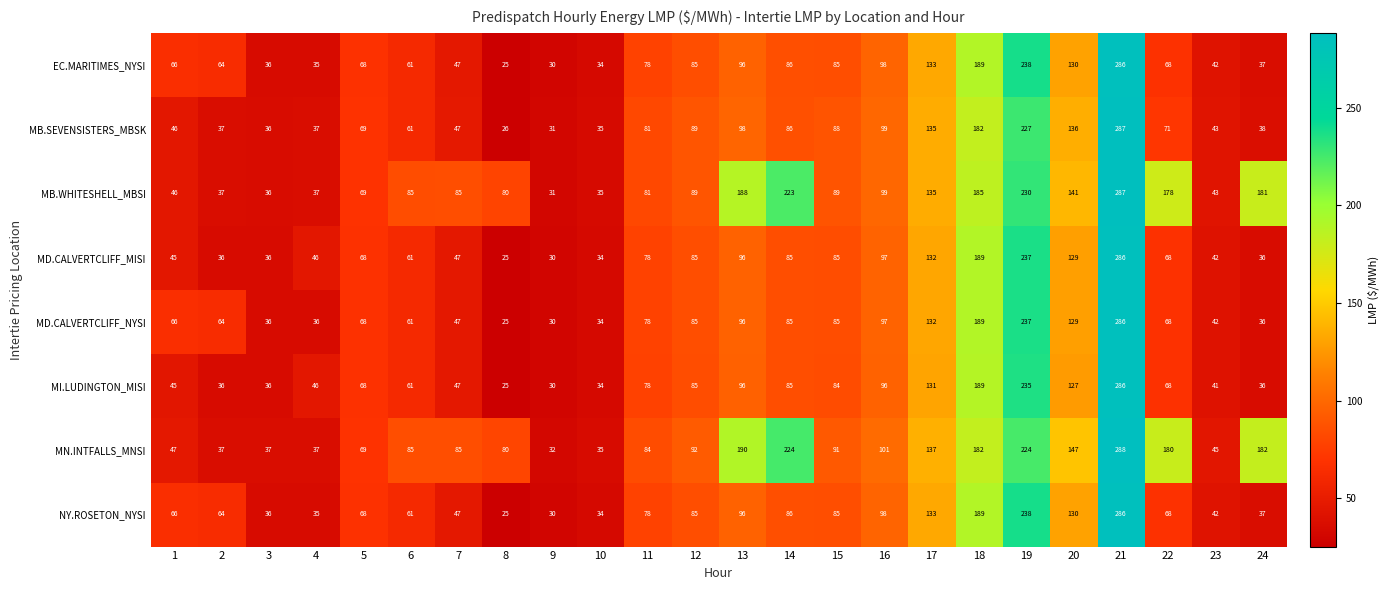

The value of MD.CALVERTCLIFF_NYSI at 19 is 237. True or false?

True